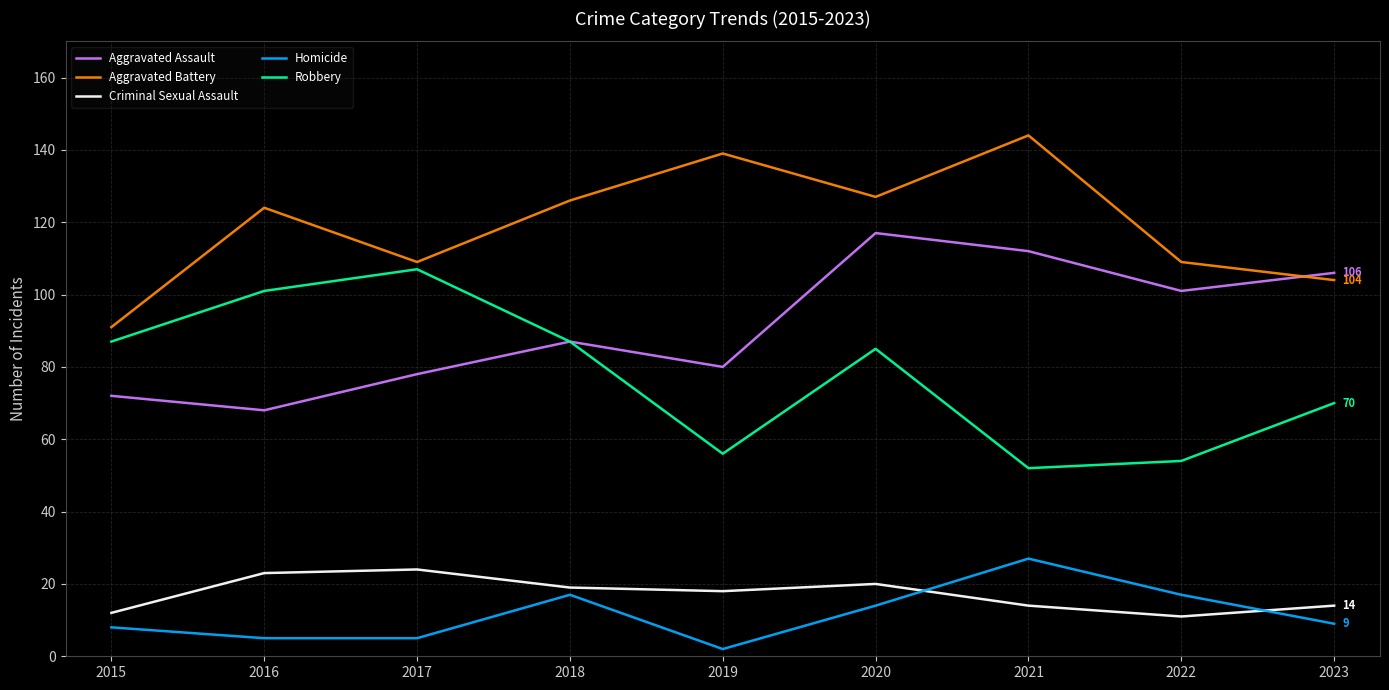

Is it true that Homicide equals 2 at 2019?

True